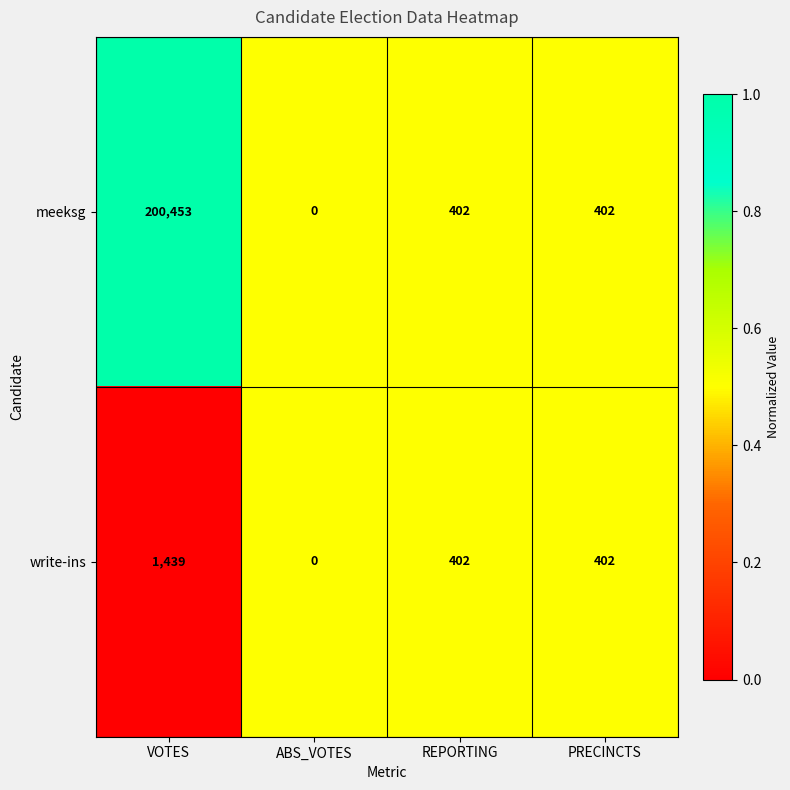

Which series has the largest total across all categories?

meeksg